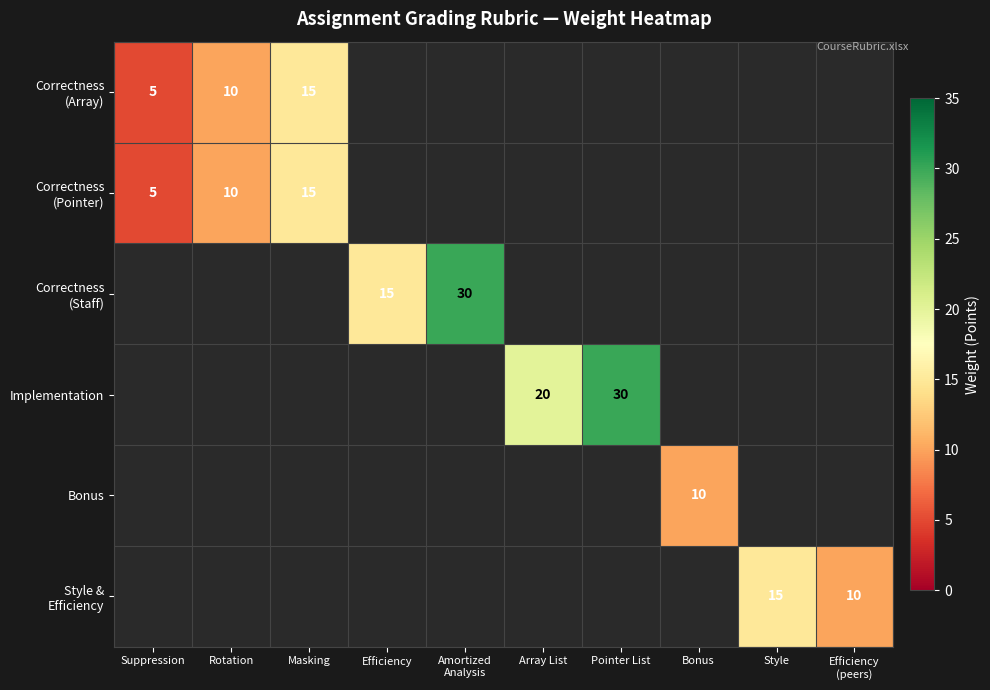

At how many categories does at least one series exceed 27?

2